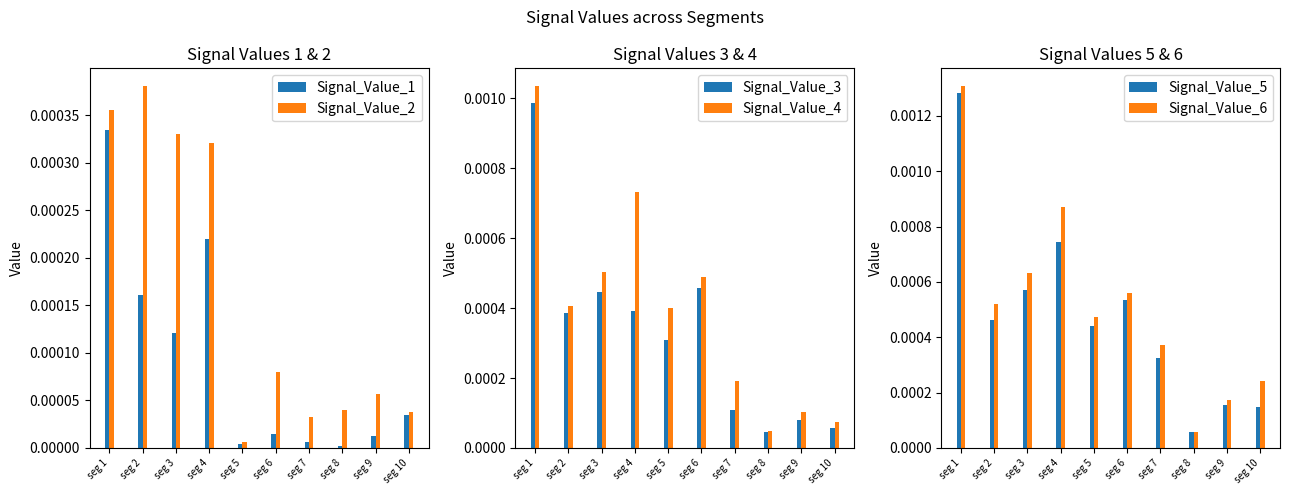

True or false: Signal_Value_5 has a value of 0.0 at seg 4.

False